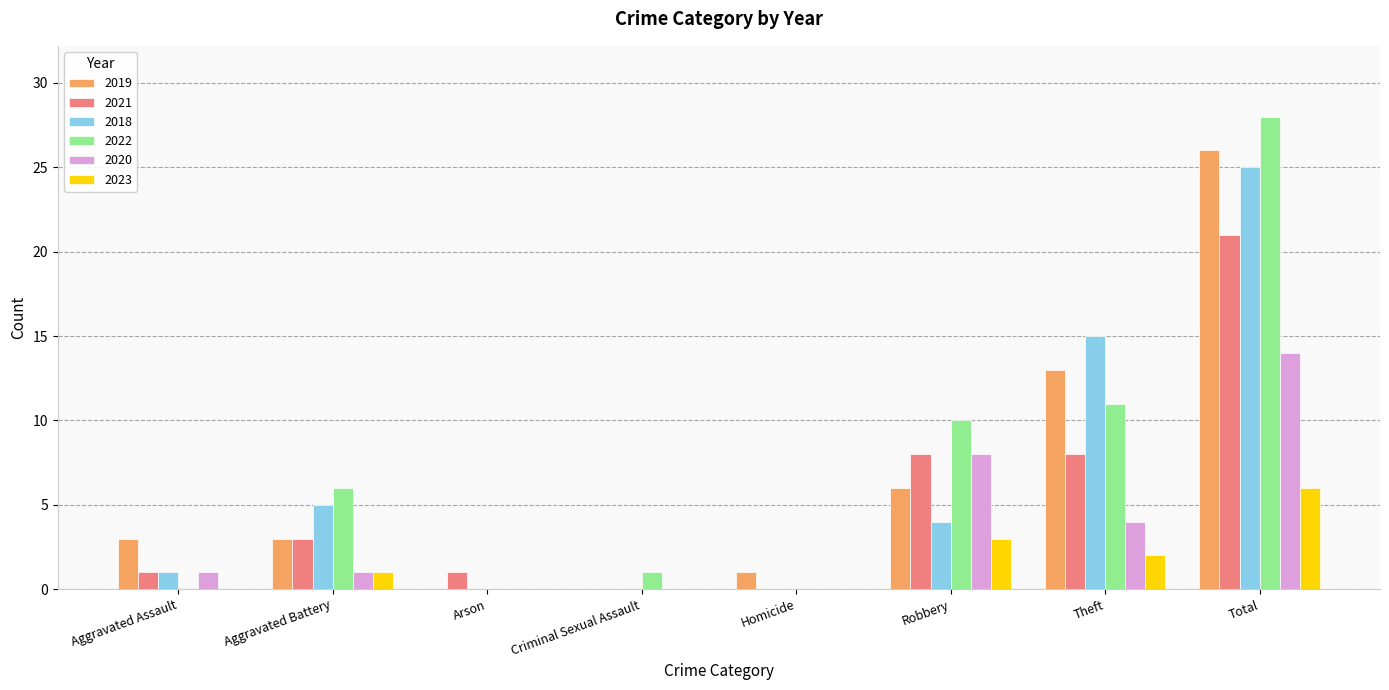

At which category is the sum across all series the highest?

Total